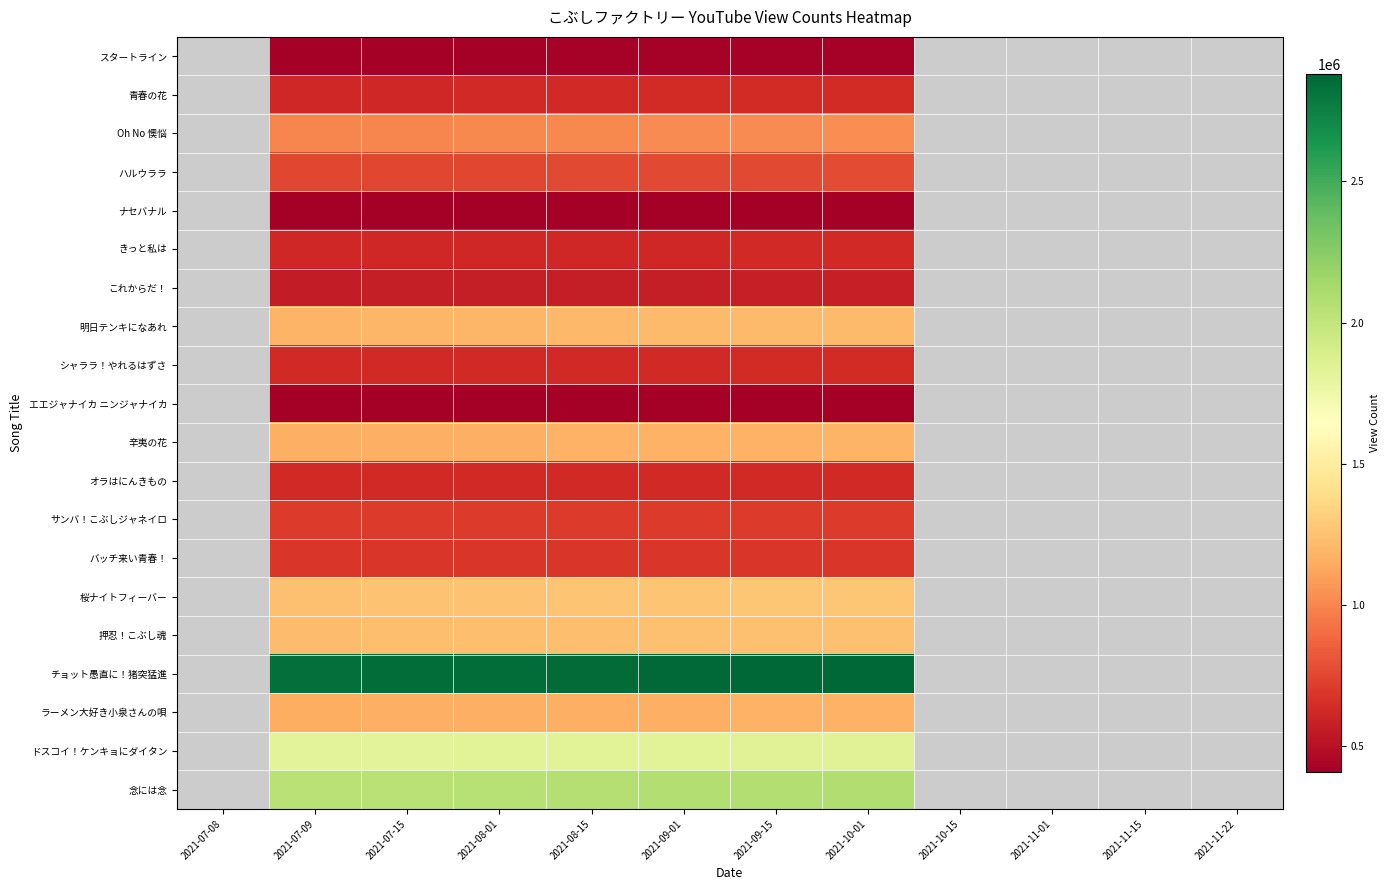

What is the maximum value shown in the chart?

2881421.0